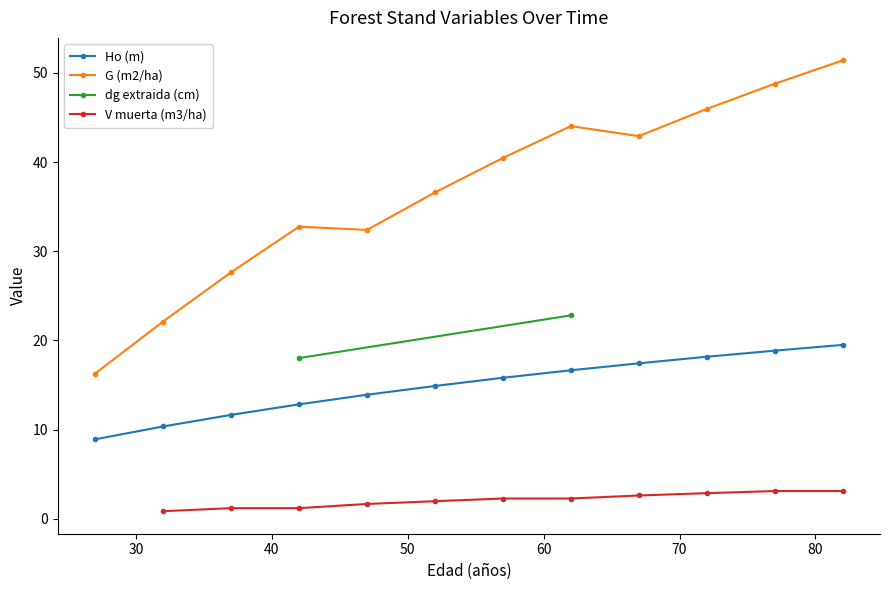

What is the value of the Ho (m) point at the 3rd from the left?

11.7